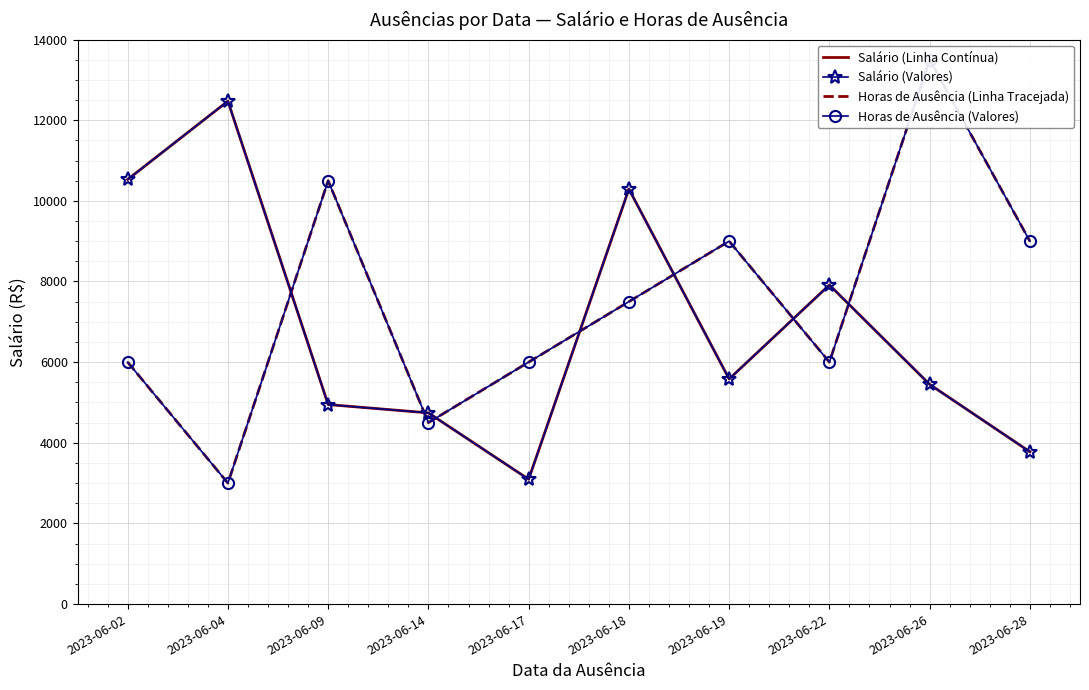

What is the sum of all Horas de Ausência (Linha Tracejada) values?

75000.0